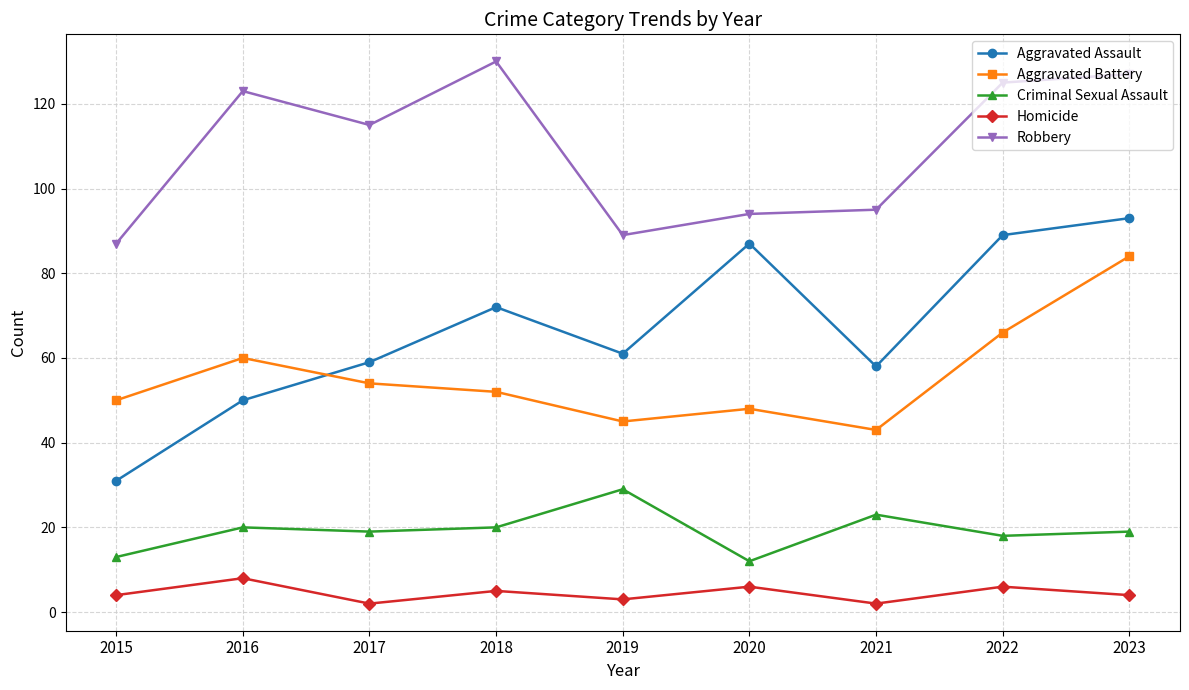

What are all the series names shown in the legend?

Aggravated Assault, Aggravated Battery, Criminal Sexual Assault, Homicide, Robbery